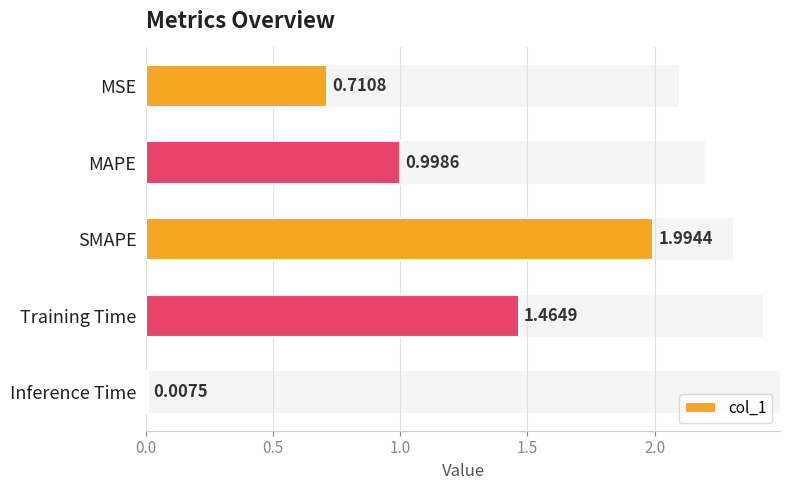

Reading left to right, transcribe all the data shown in this chart.

0.7	1.0	2.0	1.5	0.0